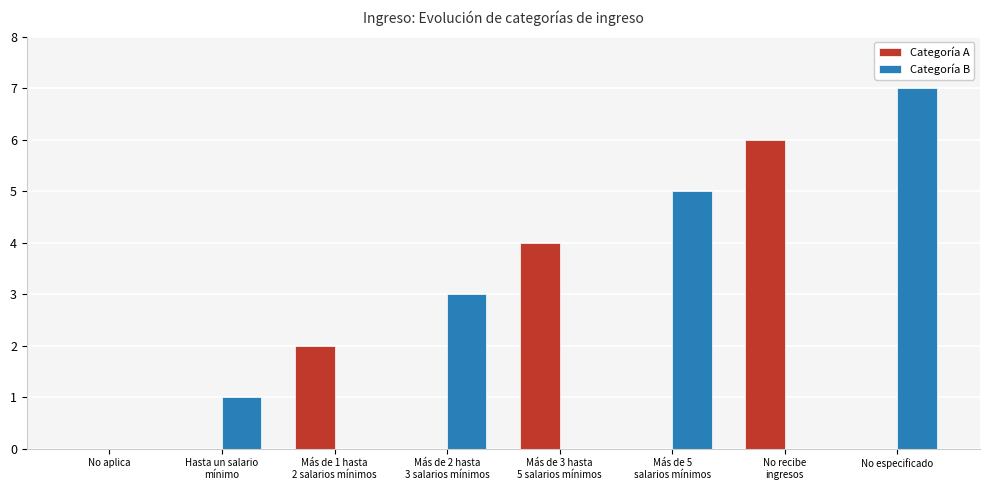

Count the number of data series in this chart.

2